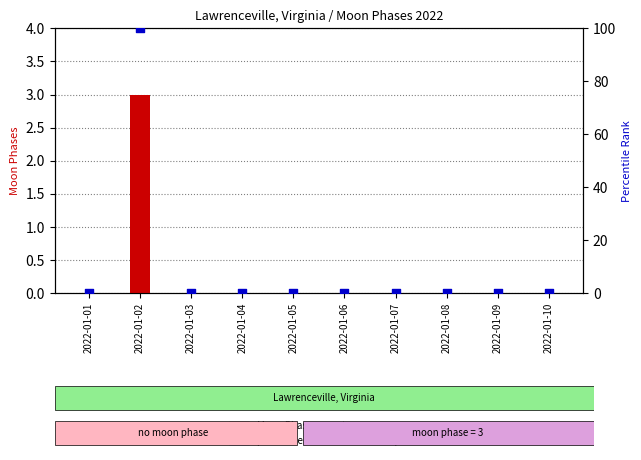

Which series reaches the minimum Y coordinate?

Moon Phases count